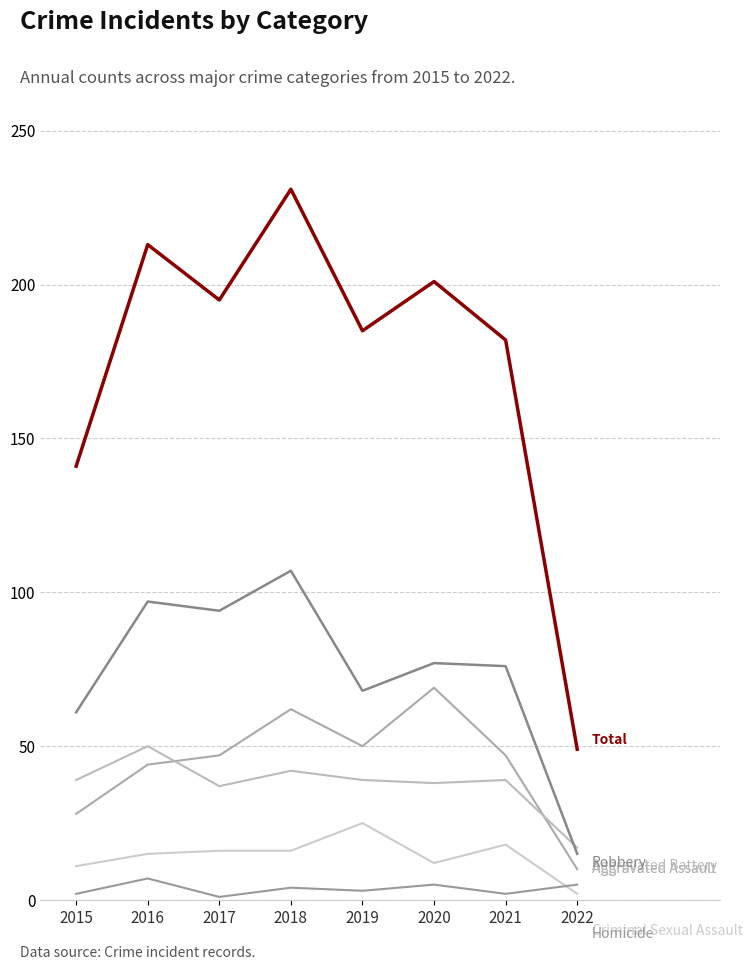

What is the spread (max minus min) of values at 2019?

182